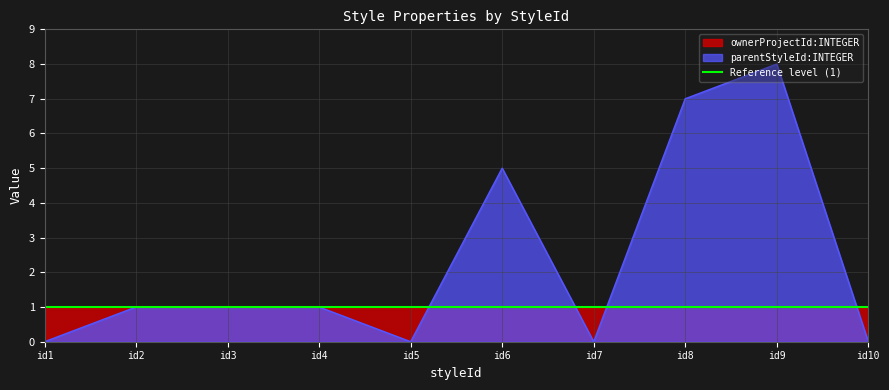

The value of parentStyleId:INTEGER at id9 is 14. True or false?

False